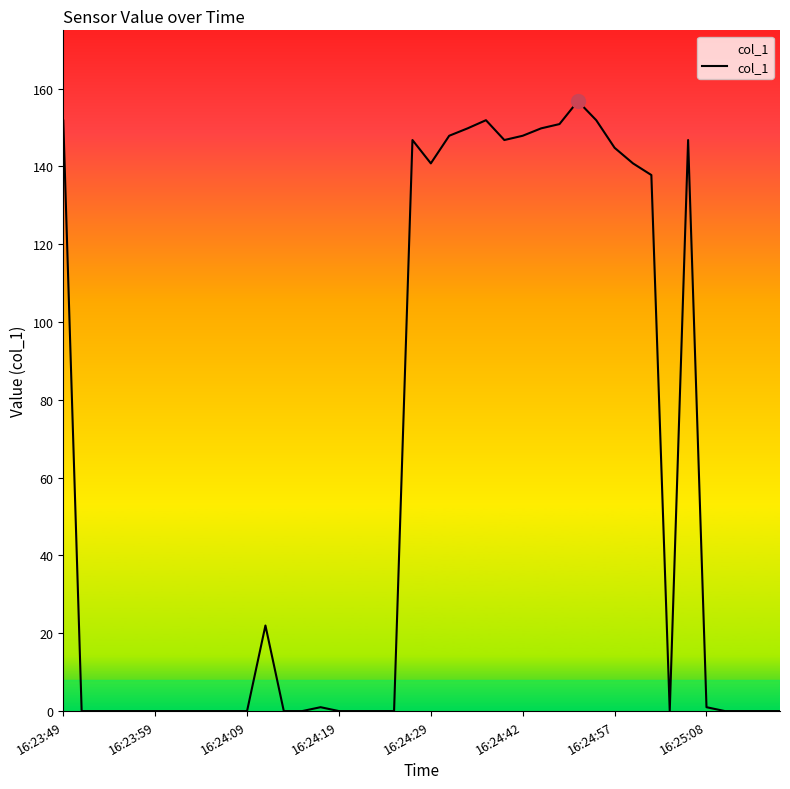

What is the maximum value shown in the chart?

156.8